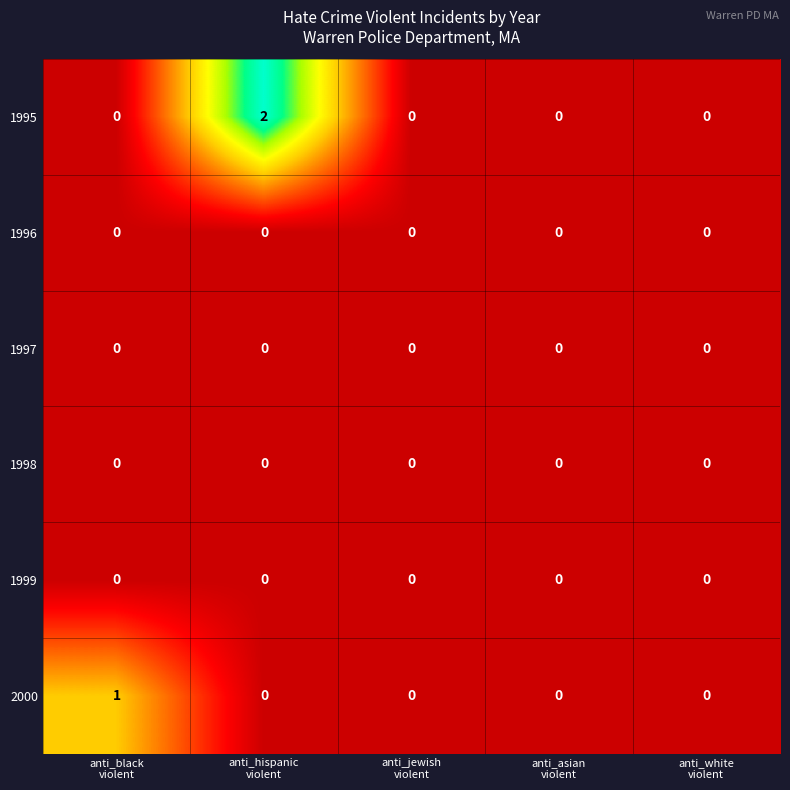

How many categories are shown in the chart?

5